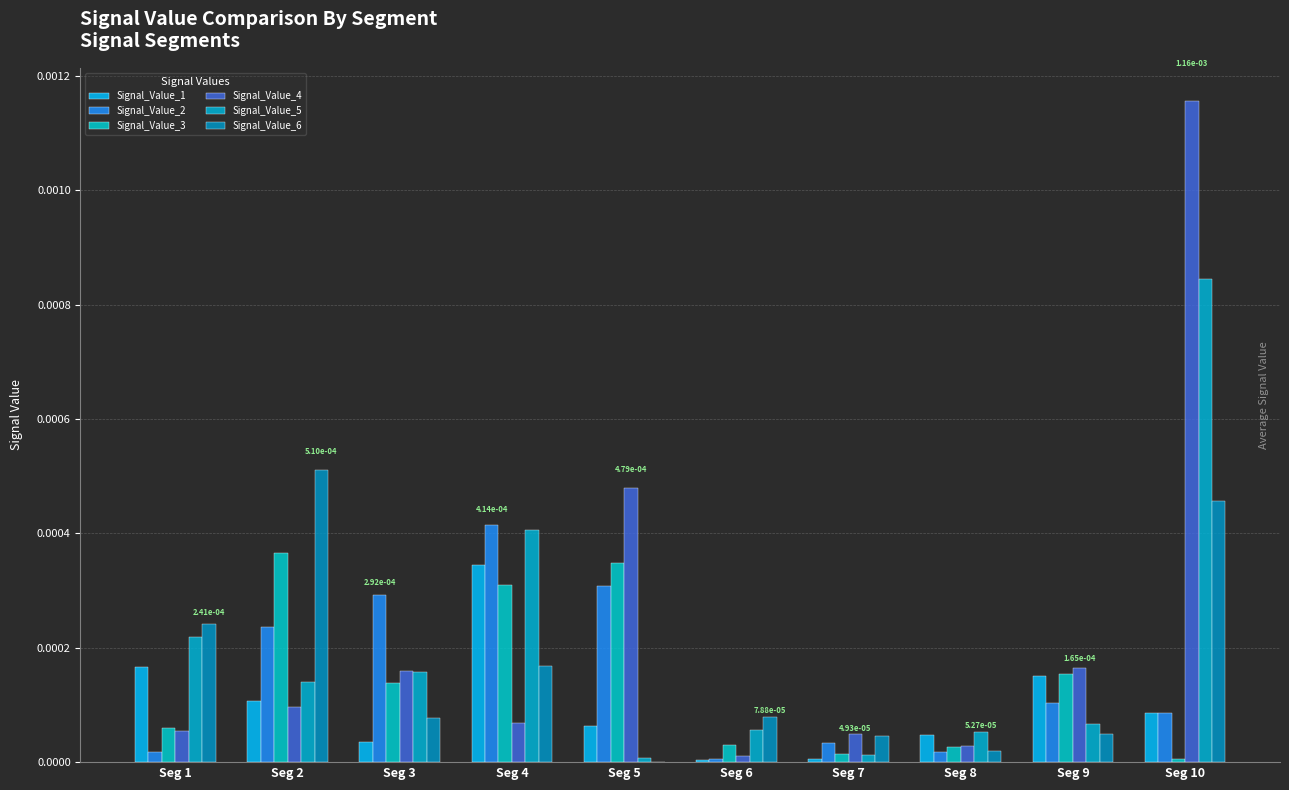

At Seg 4, list the series in order from smallest to largest.

Signal_Value_4, Signal_Value_6, Signal_Value_3, Signal_Value_1, Signal_Value_5, Signal_Value_2